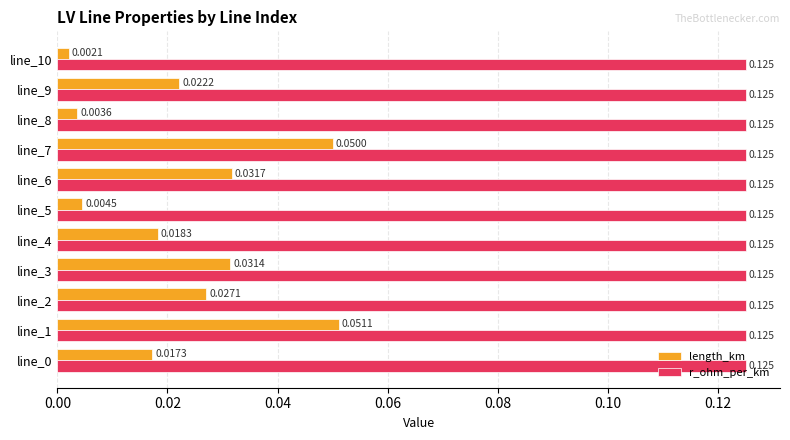

What are all the series names shown in the legend?

length_km, r_ohm_per_km